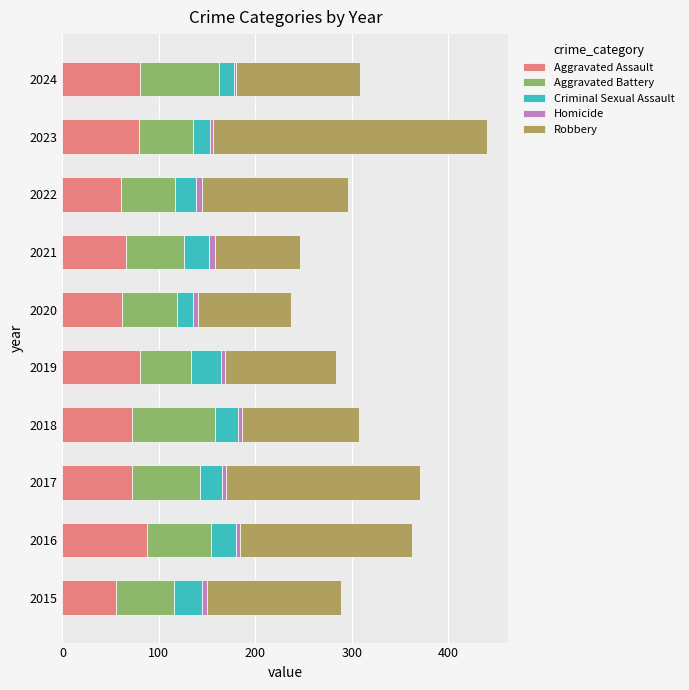

What is the highest value of the Aggravated Assault series?

88